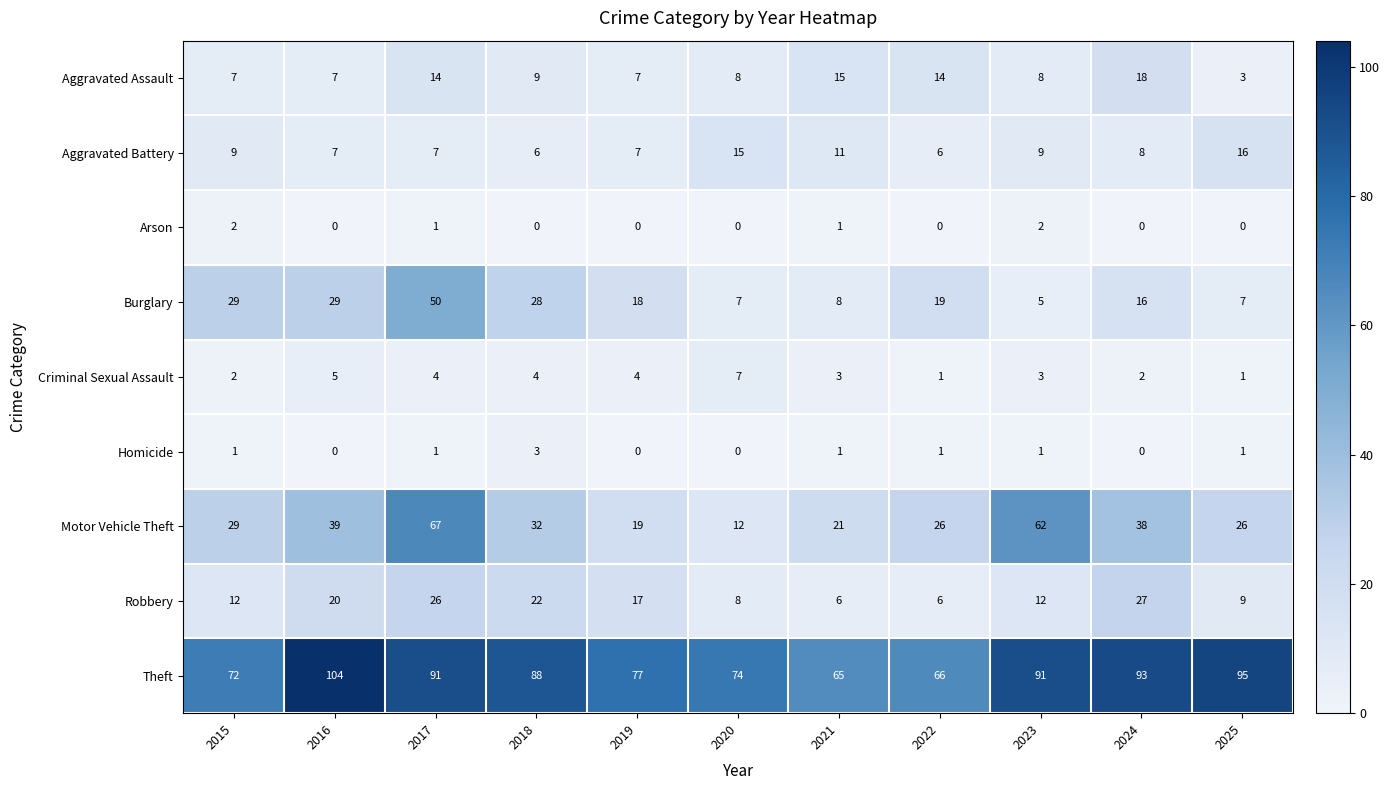

Which series has the widest spread of values?

Motor Vehicle Theft